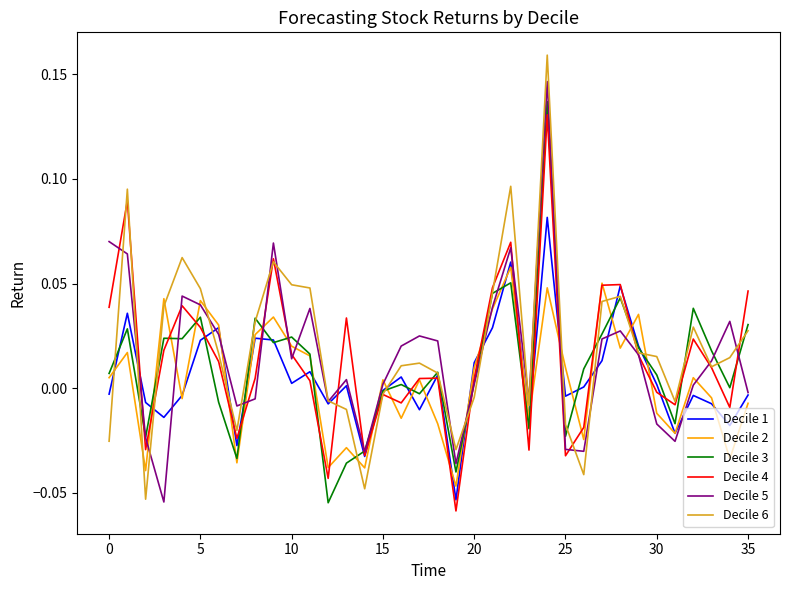

True or false: Decile 1 has more than 2 points higher than both neighbors.

True